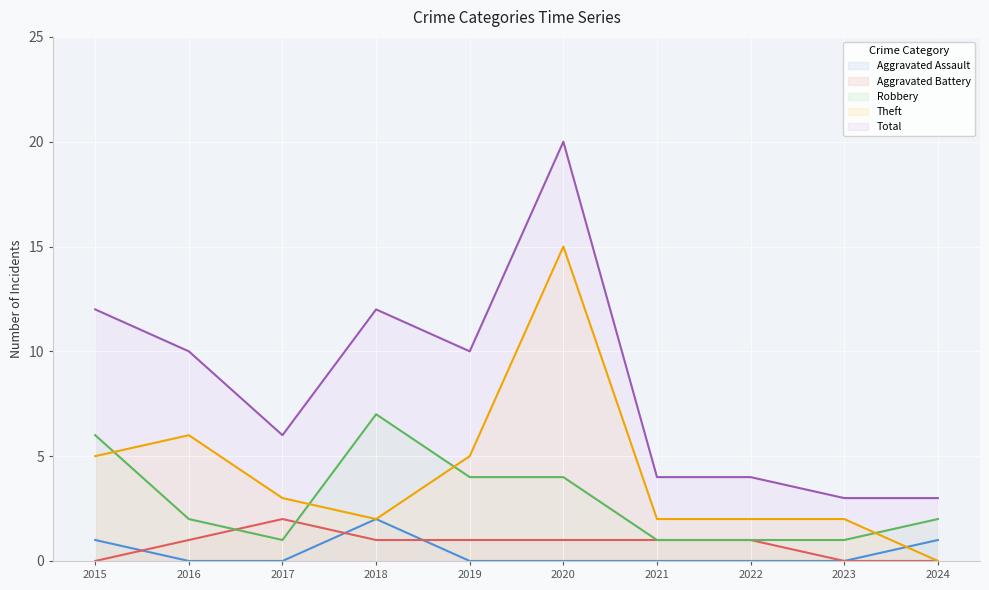

What is the maximum value for Total?

20